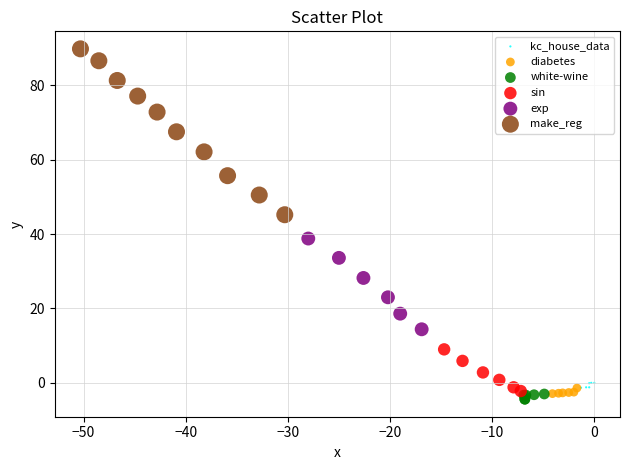

What are all the series names shown in the legend?

kc_house_data, diabetes, white-wine, sin, exp, make_reg